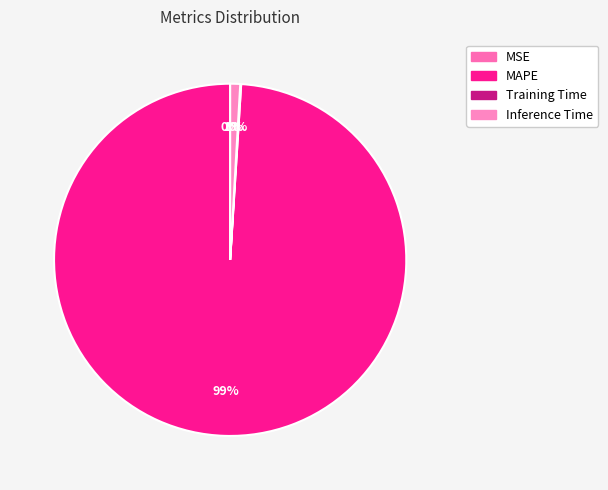

Rank the categories by value from lowest to highest.

MSE, Training Time, Inference Time, MAPE